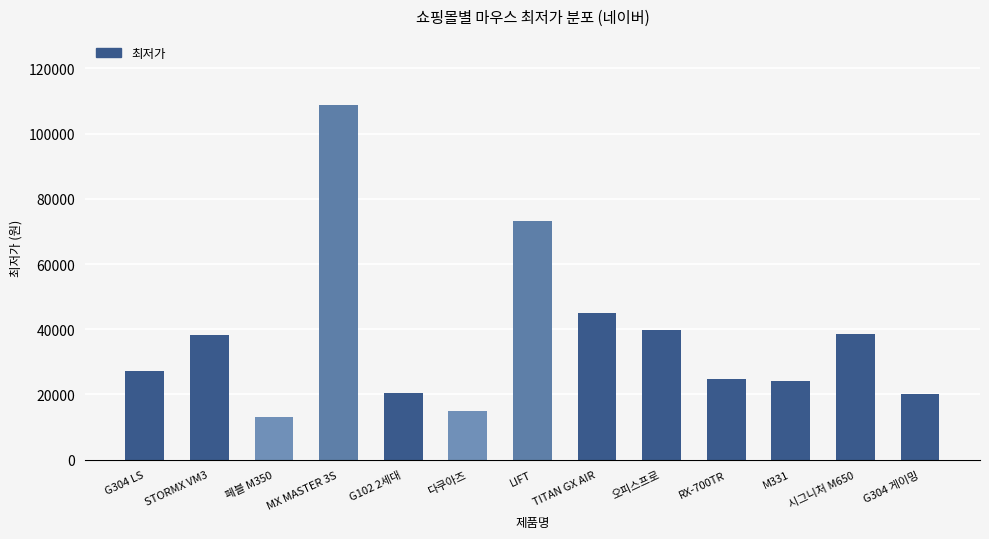

What is the sum of the values at 오피스프로 and 다쿠아즈?

54700